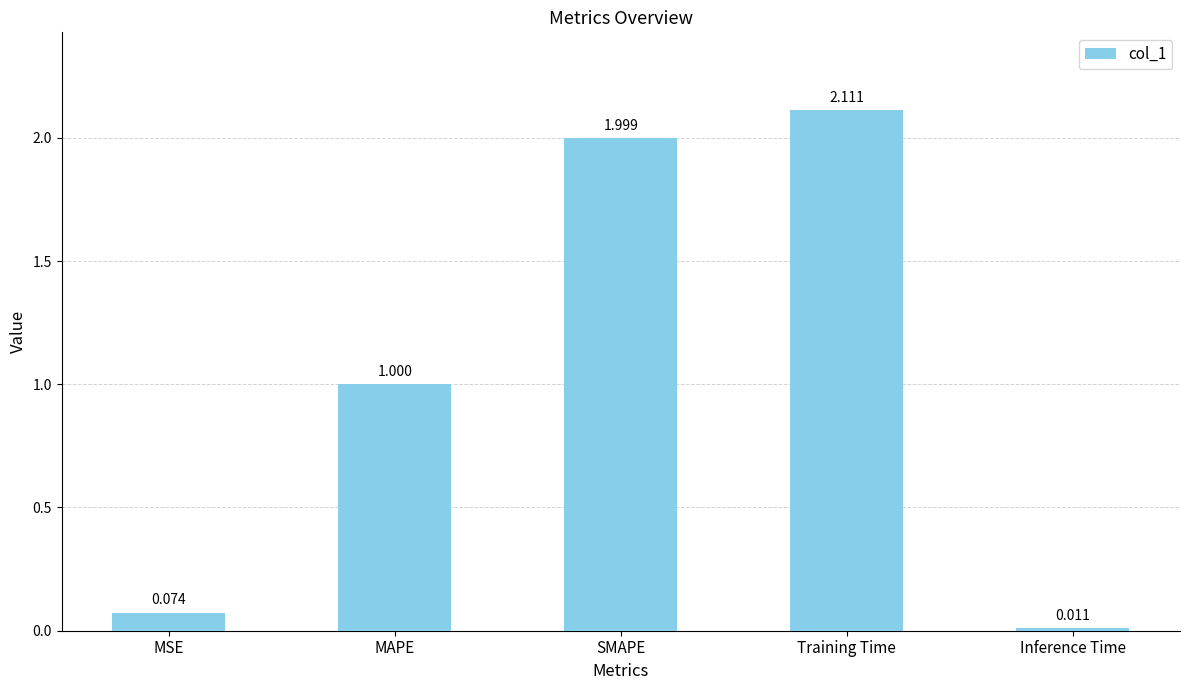

Between SMAPE and Inference Time, which is larger?

SMAPE